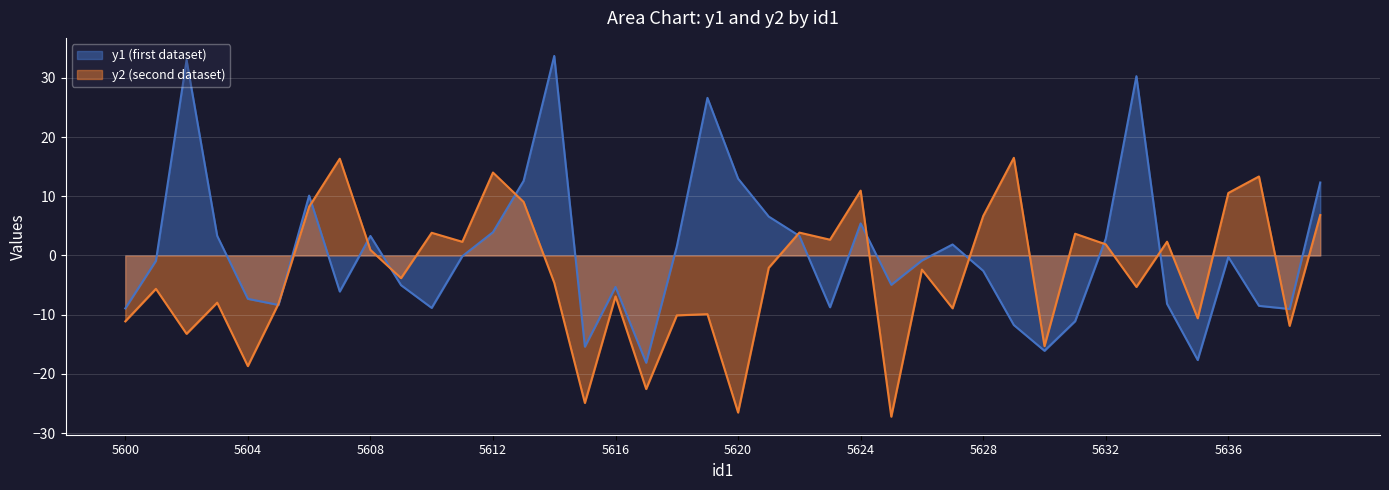

Reading left to right, transcribe all the data shown in this chart.

y1: 5600=-8.9	5601=-0.9	5602=33.0	5603=3.3	5604=-7.3	5605=-8.4	5606=10.1	5607=-6.1	5608=3.3	5609=-5.0	5610=-8.9	5611=-0.1	5612=3.9	5613=12.6	5614=33.7	5615=-15.4	5616=-5.3	5617=-18.1	5618=1.5	5619=26.6	5620=13.0	5621=6.6	5622=3.3	5623=-8.7	5624=5.4	5625=-5.0	5626=-0.8	5627=1.9	5628=-2.6	5629=-11.8	5630=-16.1	5631=-11.1	5632=2.8	5633=30.3	5634=-8.2	5635=-17.7	5636=-0.2	5637=-8.5	5638=-9.0	5639=12.3
y2: 5600=-11.1	5601=-5.6	5602=-13.2	5603=-8.0	5604=-18.7	5605=-8.2	5606=8.2	5607=16.4	5608=0.9	5609=-3.8	5610=3.8	5611=2.3	5612=14.0	5613=9.1	5614=-4.6	5615=-24.9	5616=-6.9	5617=-22.6	5618=-10.1	5619=-9.9	5620=-26.5	5621=-2.1	5622=3.9	5623=2.7	5624=11.0	5625=-27.2	5626=-2.4	5627=-8.9	5628=6.7	5629=16.5	5630=-15.3	5631=3.7	5632=1.9	5633=-5.3	5634=2.3	5635=-10.6	5636=10.6	5637=13.4	5638=-11.9	5639=6.8